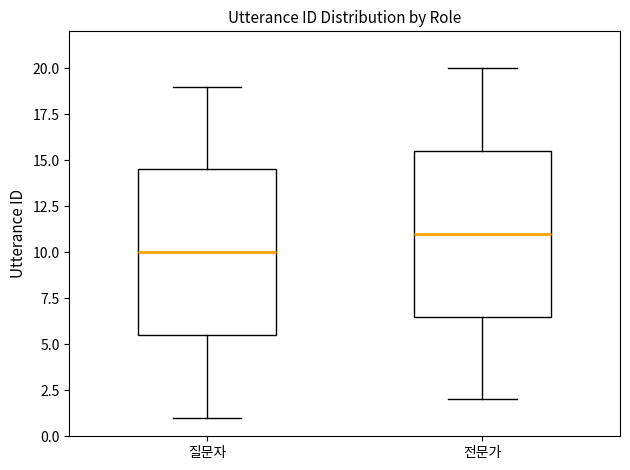

Reading left to right, read every box against the y-axis: the position of its median line, the range the box covers, and the ends of its whiskers. The values are not printed on the chart, so give them approximately, as read against the axis.

질문자: median 10.0, box 5.5 to 14.5, whiskers 1.0 to 19.0
전문가: median 11.0, box 6.5 to 15.5, whiskers 2.0 to 20.0